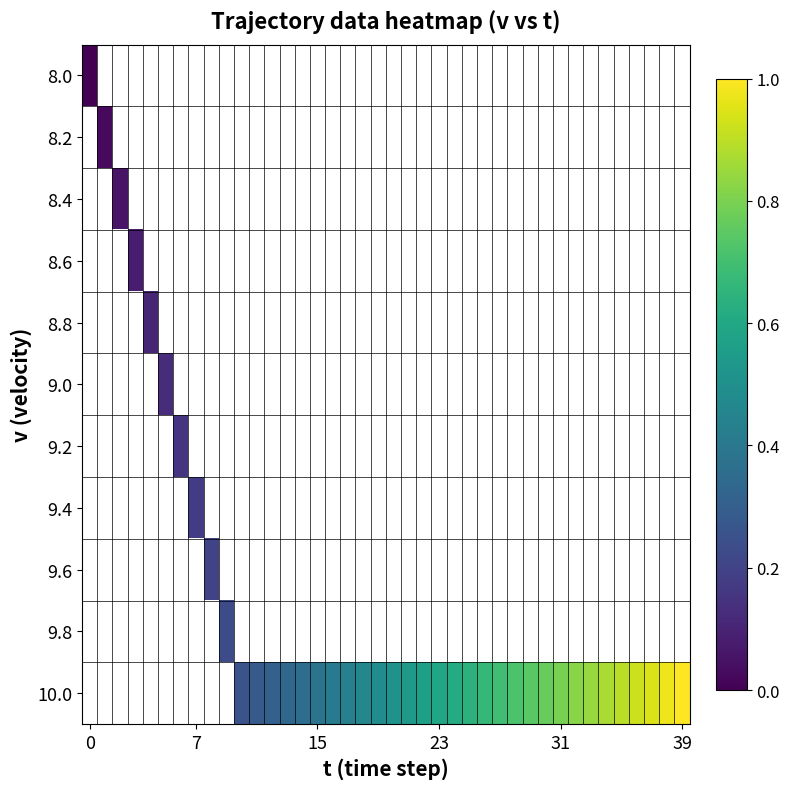

How many data points does each series have?

40